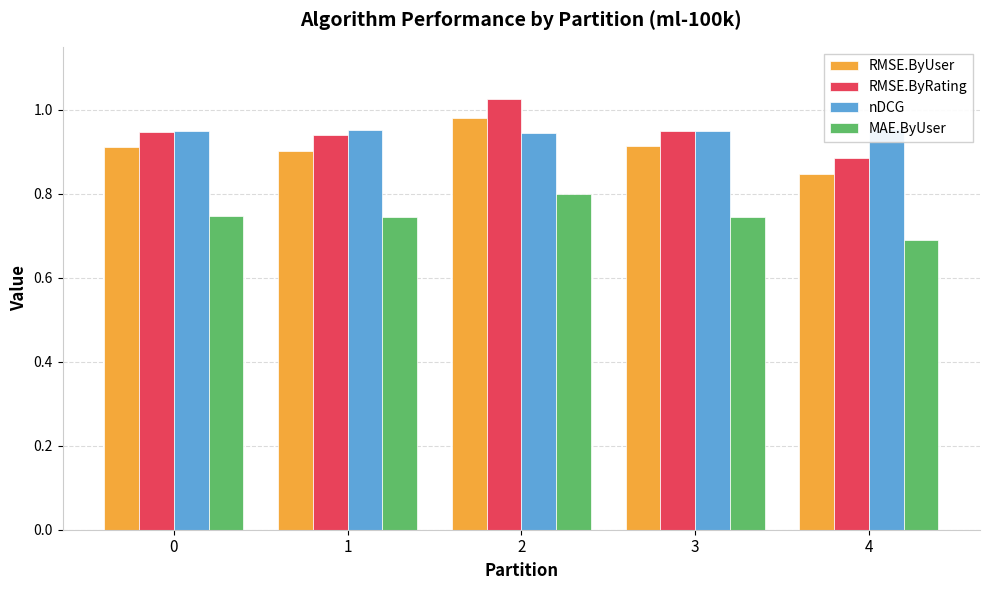

Which category has the lowest value across all series?

4